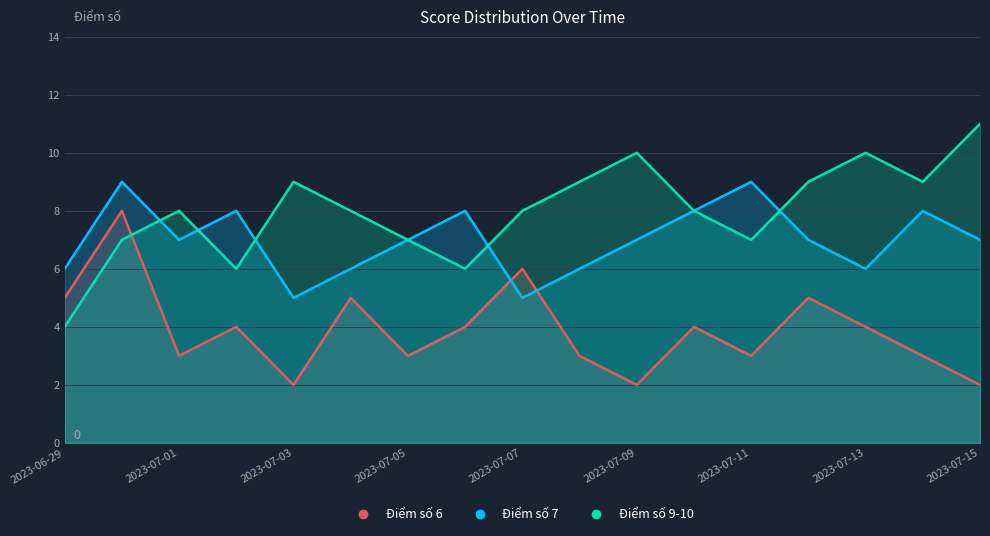

True or false: Điểm số 9-10 and Điểm số 7 intersect in this chart.

True